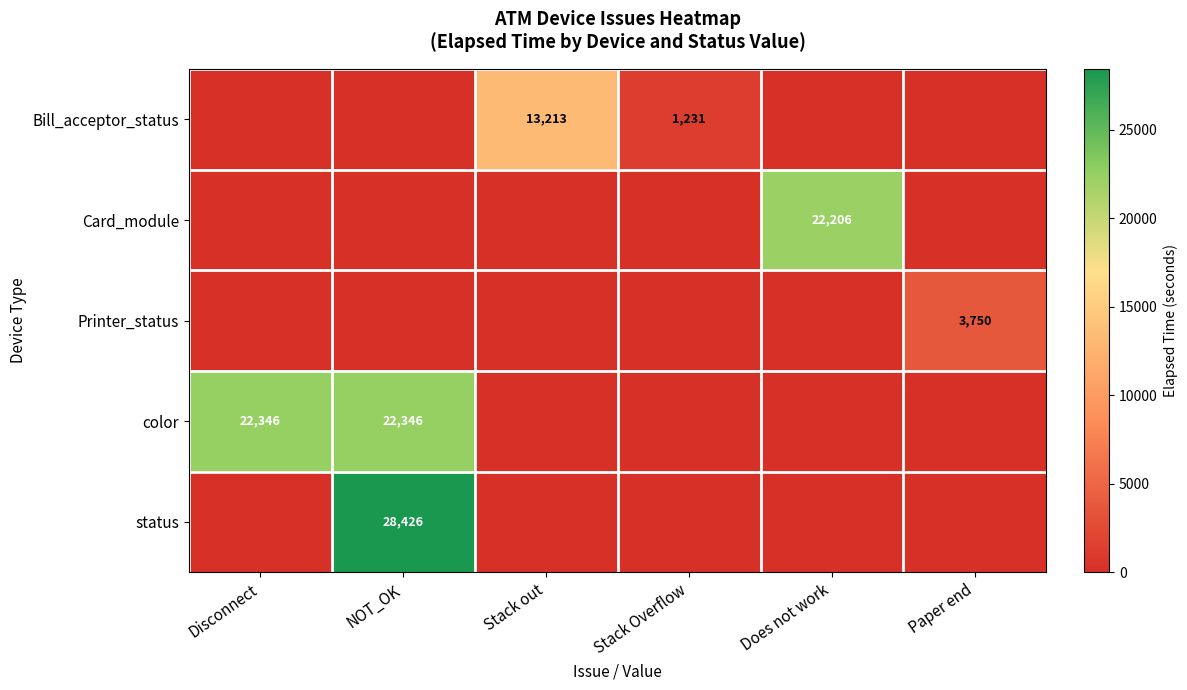

Rank the categories by Card_module value from highest to lowest.

Does not work, Disconnect, NOT_OK, Stack out, Stack Overflow, Paper end